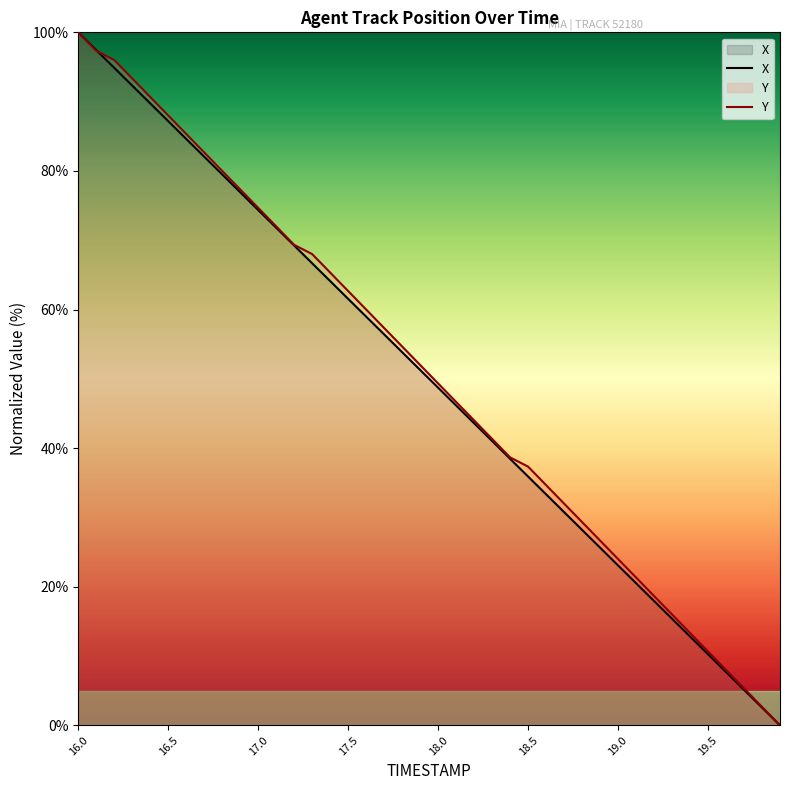

Reading left to right, what are all the values shown in this chart?

X: 100.0	97.4	94.9	92.3	89.7	87.2	84.6	82.1	79.5	76.9	74.4	71.8	69.2	66.7	64.1	61.5	59.0	56.4	53.8	51.3	48.7	46.2	43.6	41.0	38.5	35.9	33.3	30.8	28.2	25.6	23.1	20.5	18.0	15.4	12.8	10.3	7.7	5.1	2.6	0.0
Y: 100.0	97.3	96.0	93.3	90.7	88.0	85.3	82.7	80.0	77.3	74.7	72.0	69.3	68.0	65.3	62.7	60.0	57.3	54.7	52.0	49.3	46.7	44.0	41.3	38.7	37.3	34.7	32.0	29.3	26.7	24.0	21.3	18.7	16.0	13.3	10.7	8.0	5.3	2.7	0.0